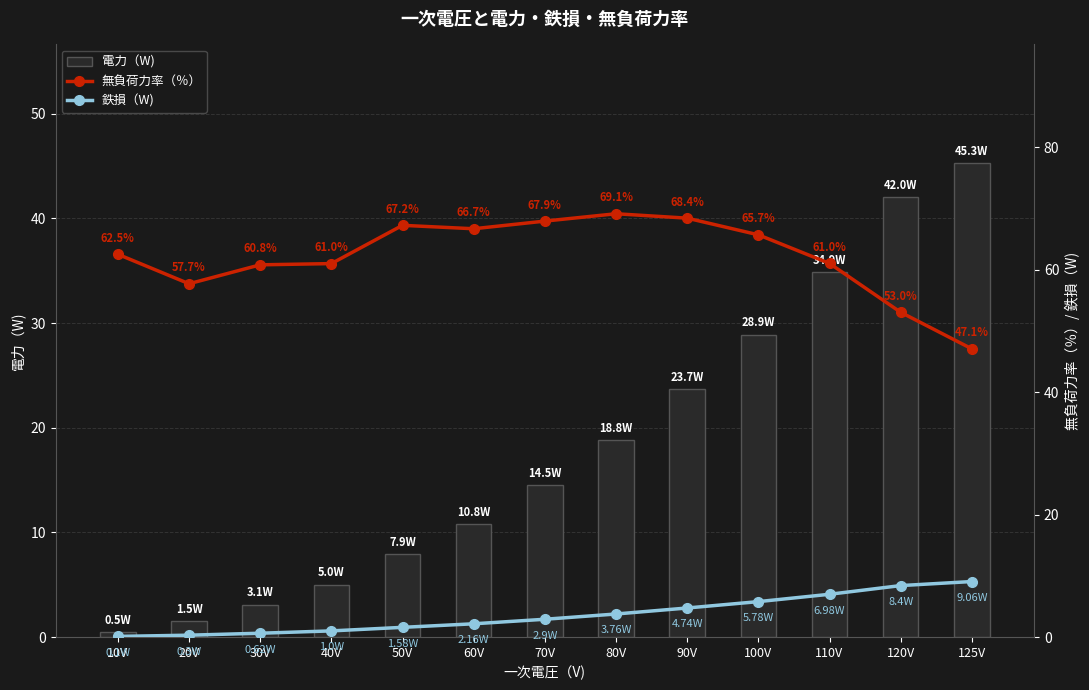

What is the difference between the maximum and minimum values in the 電力（W) series?

44.8